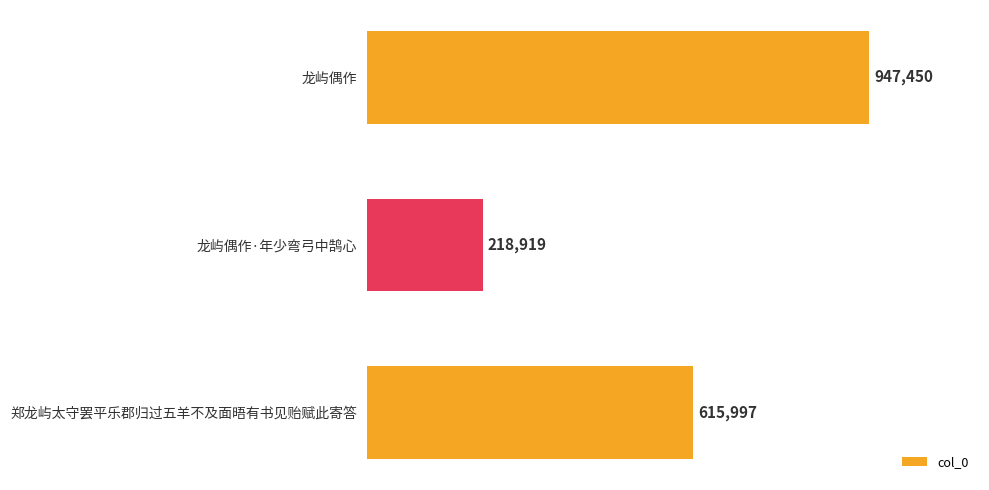

What is the maximum value shown in the chart?

947450